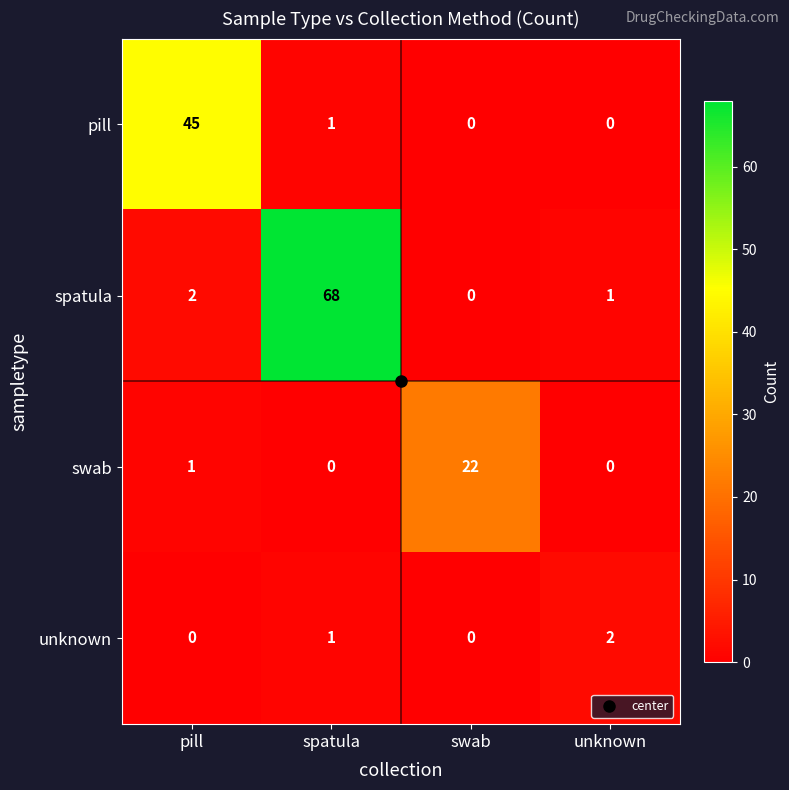

At which label is swab closest to 11?

pill